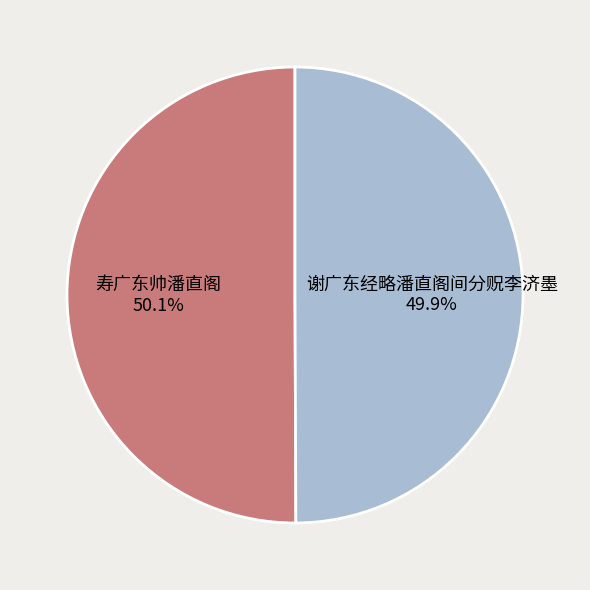

What percentage is the 寿广东帅潘直阁 slice, to the nearest percent?

50%